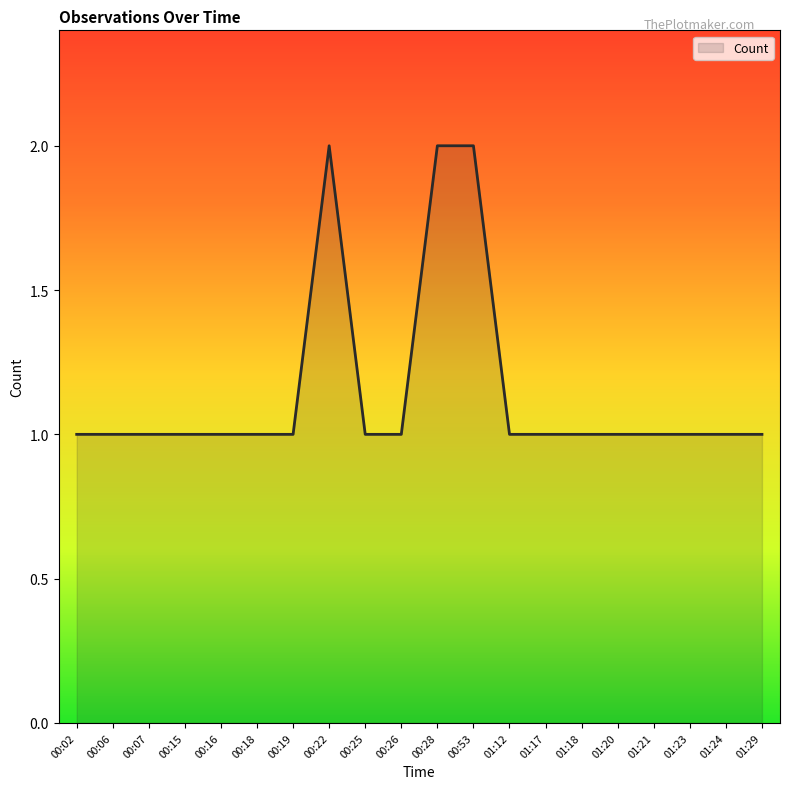

The value at 00:22 is 2. True or false?

True